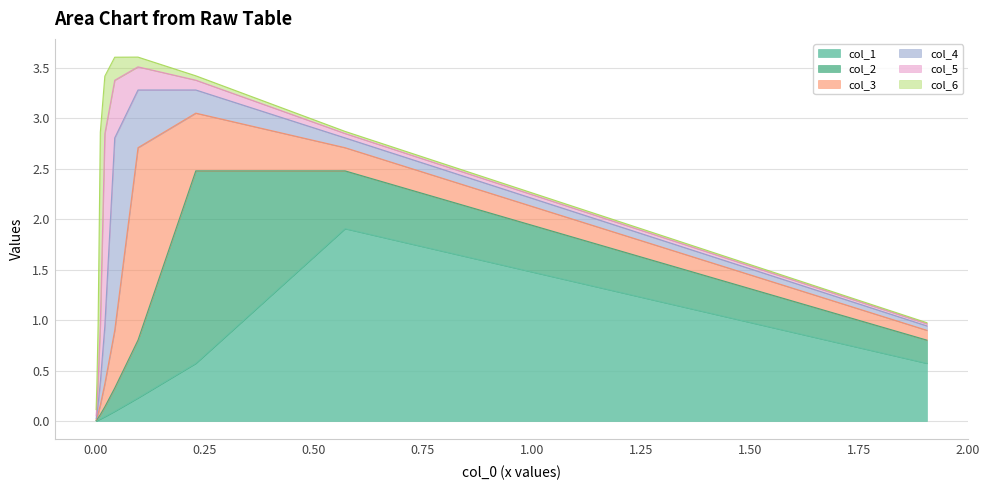

Reading left to right, transcribe all the data shown in this chart.

col_1: 1.9064204651672914=0.6	0.5719165459590082=1.9	0.22969279182068011=0.6	0.09713014271558951=0.2	0.043725382292775894=0.1	0.02103039422958579=0.0	0.010718188676281944=0.0	0.005643795600956419=0.0	0.002875645017437283=0.0	0.001075348022684706=0.0
col_2: 1.9064204651672914=0.2	0.5719165459590082=0.6	0.22969279182068011=1.9	0.09713014271558951=0.6	0.043725382292775894=0.2	0.02103039422958579=0.1	0.010718188676281944=0.0	0.005643795600956419=0.0	0.002875645017437283=0.0	0.001075348022684706=0.0
col_3: 1.9064204651672914=0.1	0.5719165459590082=0.2	0.22969279182068011=0.6	0.09713014271558951=1.9	0.043725382292775894=0.6	0.02103039422958579=0.2	0.010718188676281944=0.1	0.005643795600956419=0.0	0.002875645017437283=0.0	0.001075348022684706=0.0
col_4: 1.9064204651672914=0.0	0.5719165459590082=0.1	0.22969279182068011=0.2	0.09713014271558951=0.6	0.043725382292775894=1.9	0.02103039422958579=0.6	0.010718188676281944=0.2	0.005643795600956419=0.1	0.002875645017437283=0.0	0.001075348022684706=0.0
col_5: 1.9064204651672914=0.0	0.5719165459590082=0.0	0.22969279182068011=0.1	0.09713014271558951=0.2	0.043725382292775894=0.6	0.02103039422958579=1.9	0.010718188676281944=0.6	0.005643795600956419=0.2	0.002875645017437283=0.1	0.001075348022684706=0.0
col_6: 1.9064204651672914=0.0	0.5719165459590082=0.0	0.22969279182068011=0.0	0.09713014271558951=0.1	0.043725382292775894=0.2	0.02103039422958579=0.6	0.010718188676281944=1.9	0.005643795600956419=0.6	0.002875645017437283=0.2	0.001075348022684706=0.1